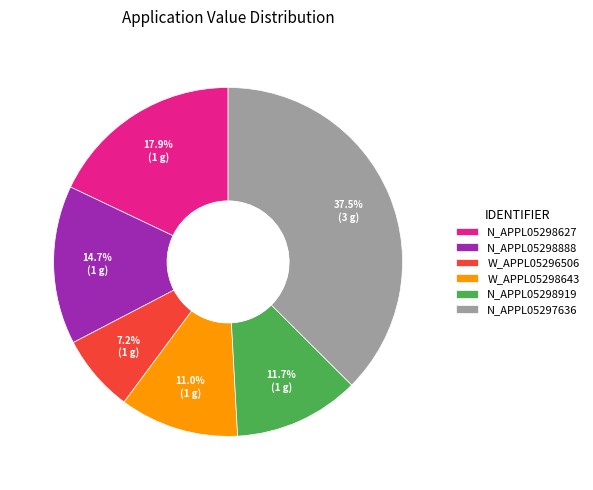

Does N_APPL05297636 account for over 50% of the chart?

No